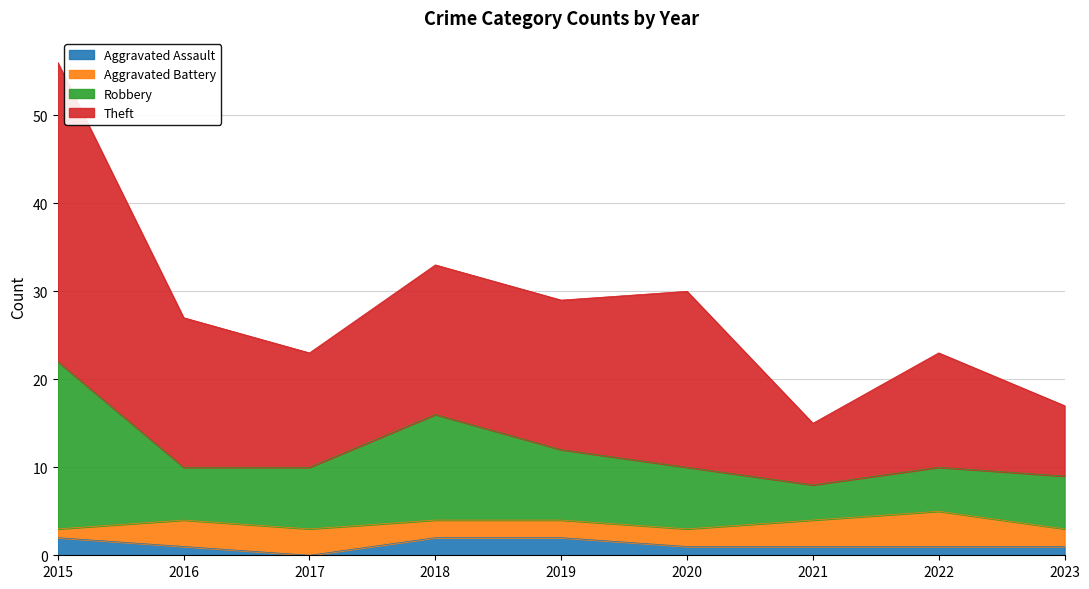

At which category is the sum across all series the highest?

2015